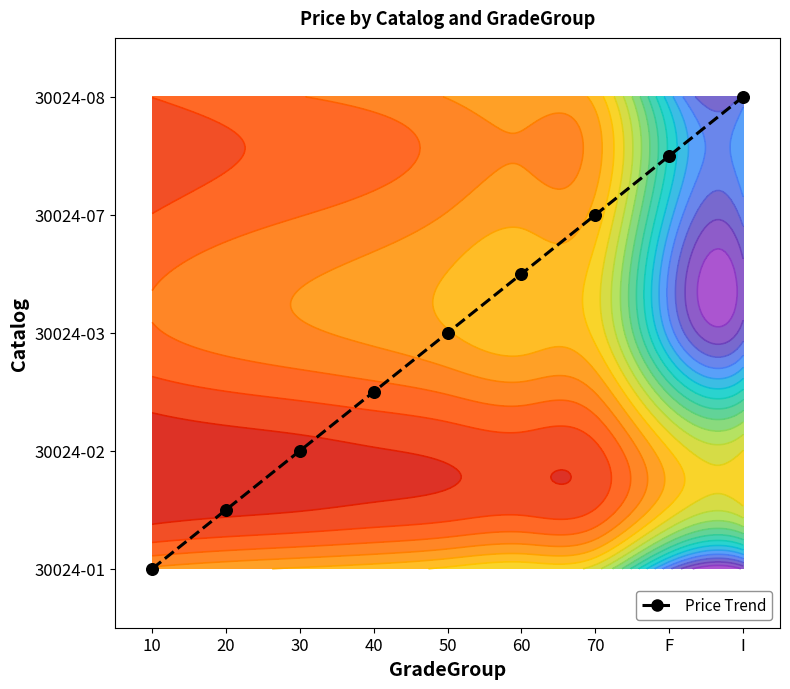

What is the maximum value shown in the chart?

4.0